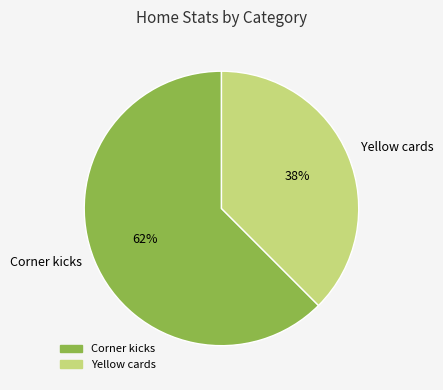

Do Corner kicks and Yellow cards together represent more than half of the pie?

Yes